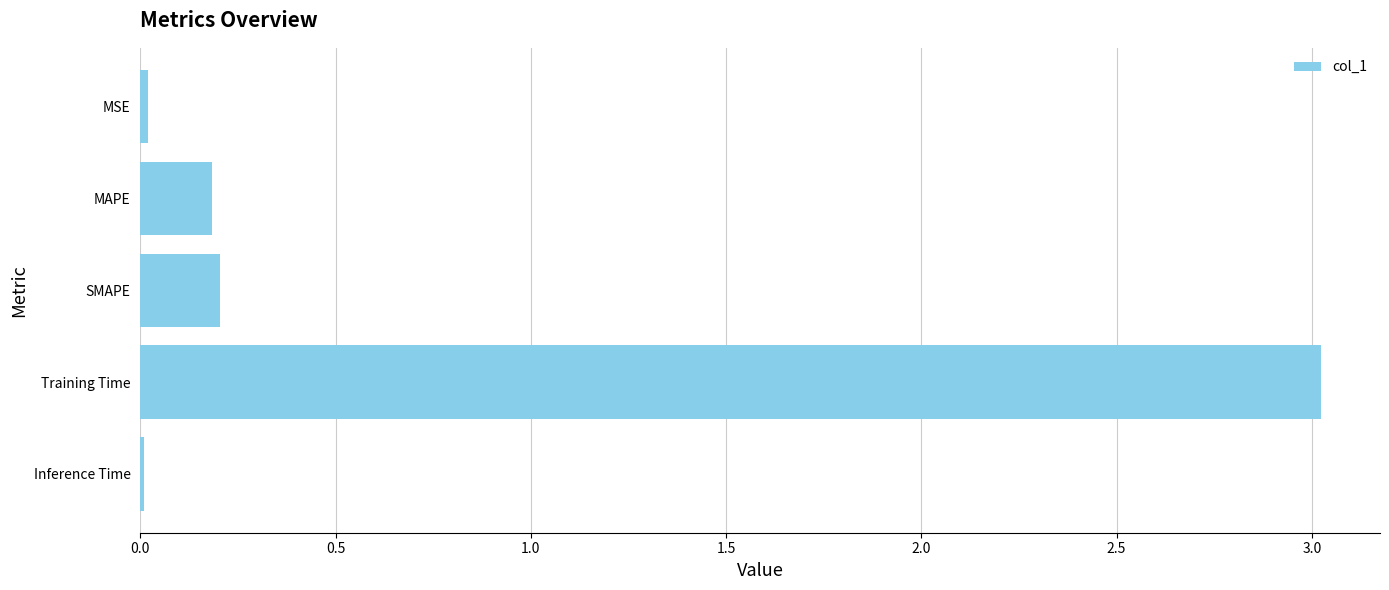

What is the maximum value shown in the chart?

3.0